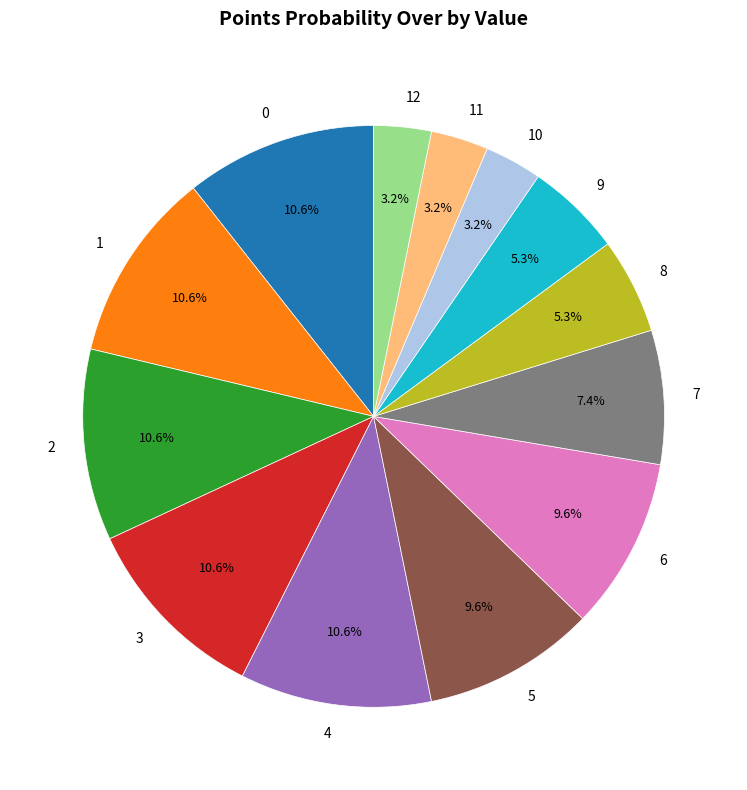

True or false: 1 accounts for 11% of the total.

True